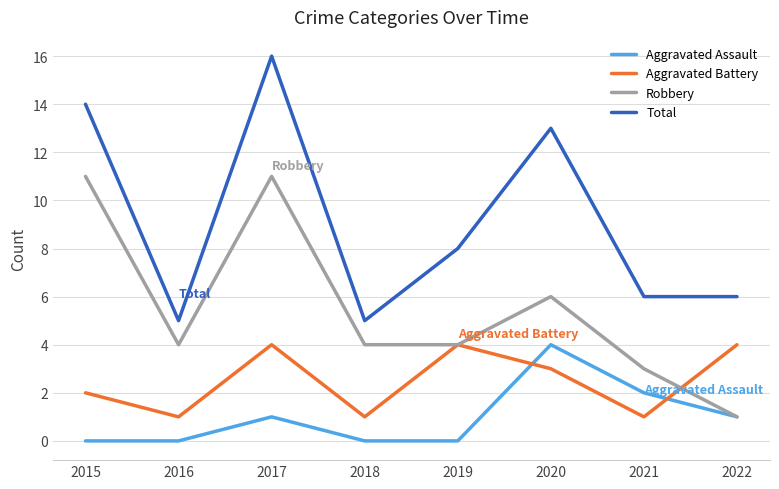

At which category does the chart reach its peak across all series?

2017